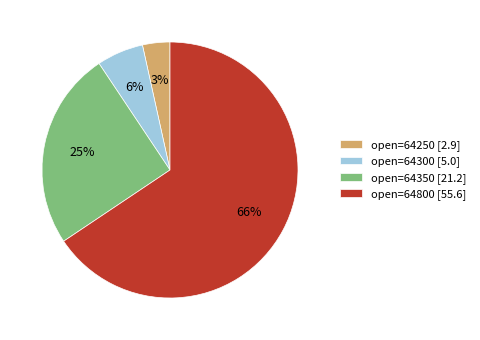

To the nearest percent, what is the average slice percentage?

25%